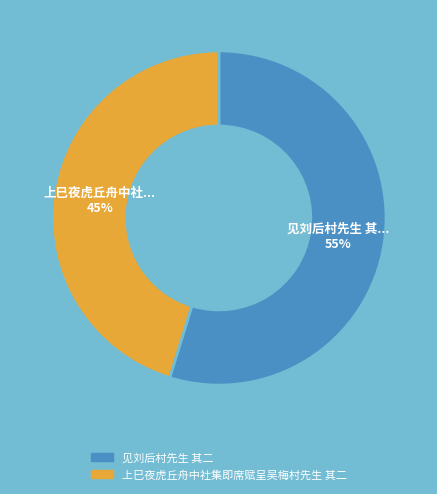

Is it true that 见刘后村先生 其二 is 55% of the pie?

True